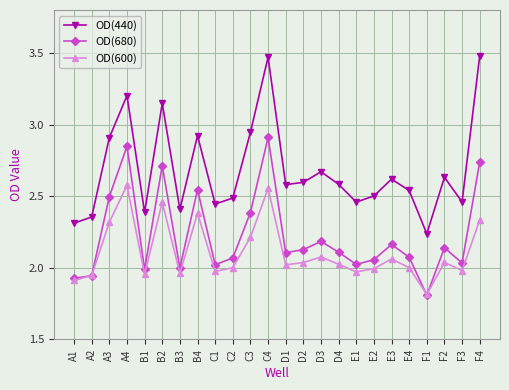

Where is the first local maximum for OD(440)?

A4